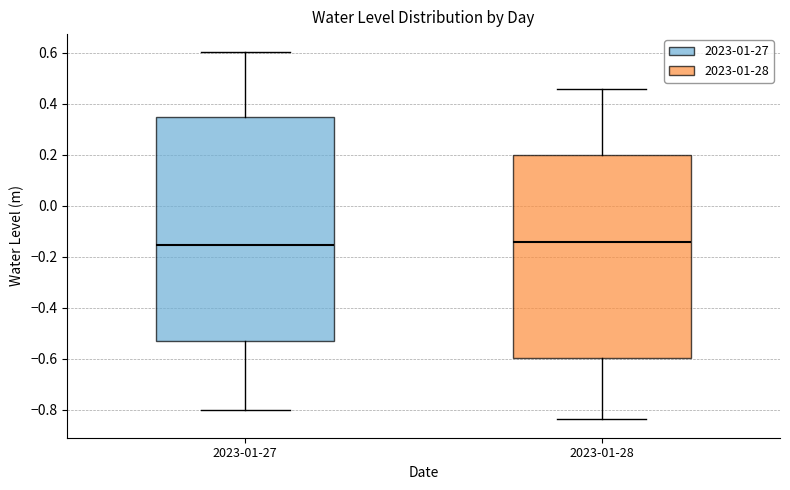

Where is the upper edge of the box for 2023-01-27 on the y-axis? The values are not printed on the chart, so give them approximately, as read against the axis.

0.36